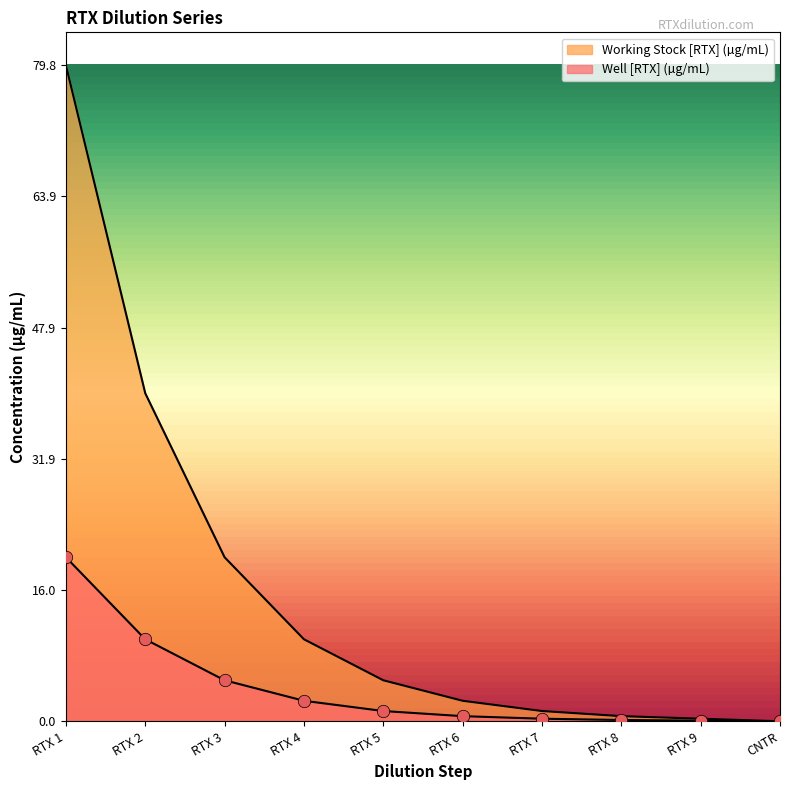

Which series has the widest spread of Y values?

Well [RTX] (µg/mL)